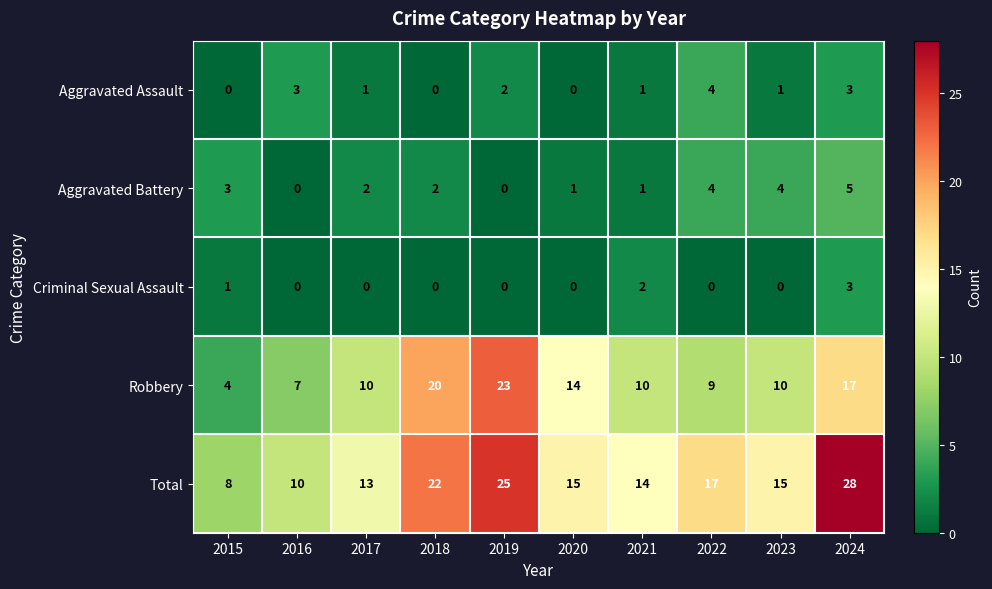

Read the Total value at 2015, to the nearest 5.

10